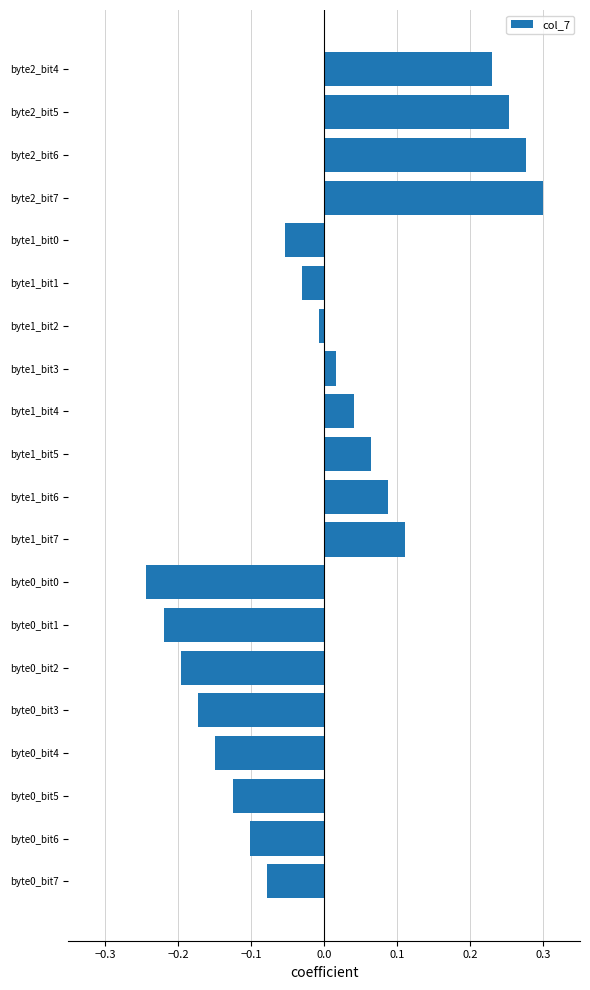

True or false: the data shows 0.1 at byte2_bit6.

False